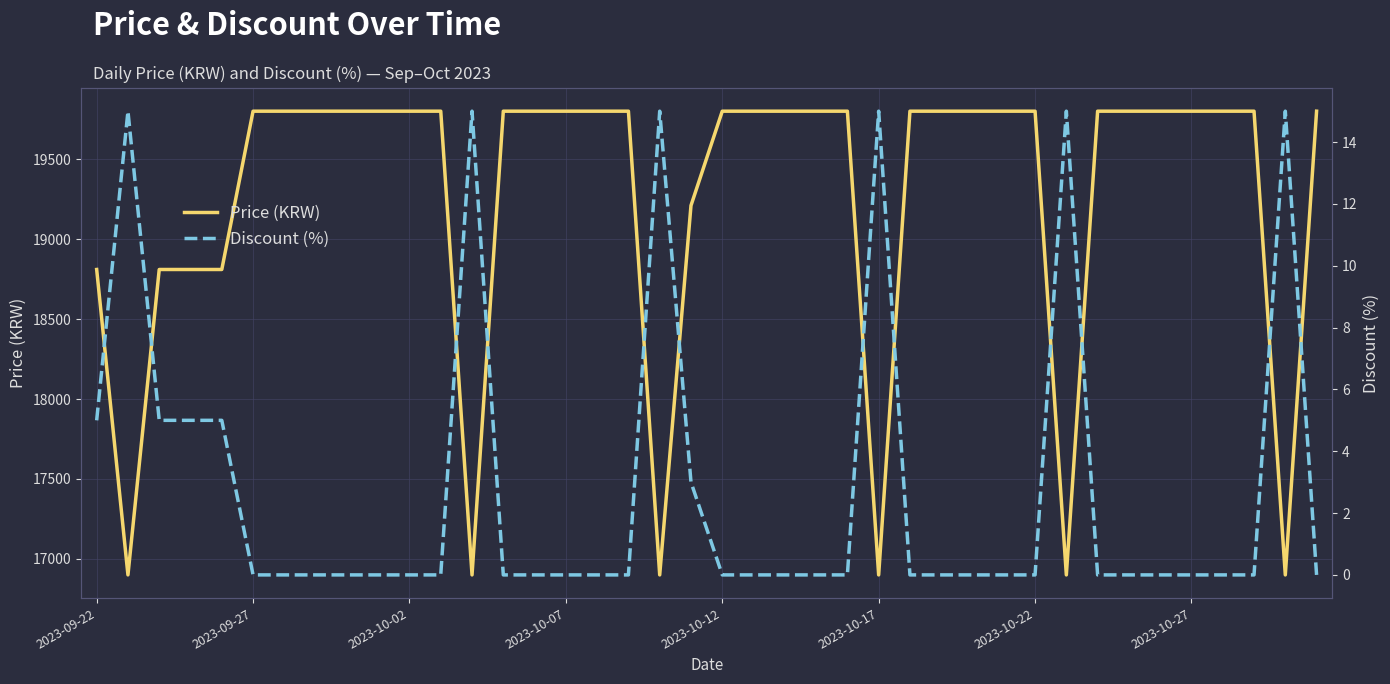

What is the minimum value for Price (KRW)?

16900